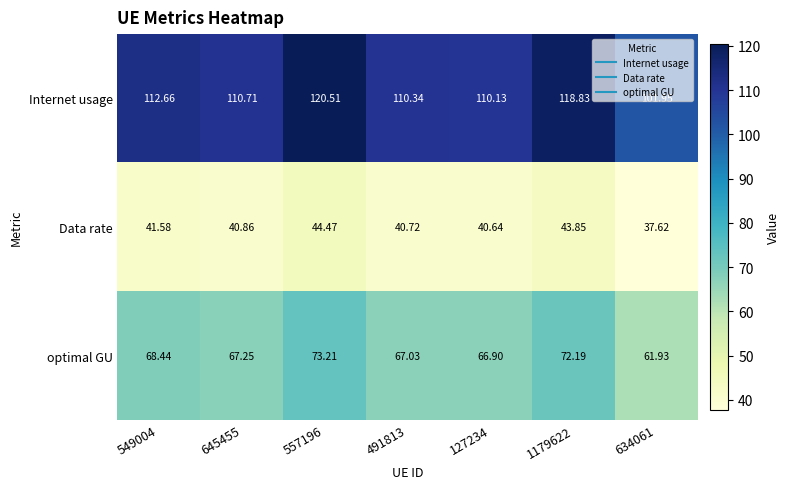

Rank the series at 1179622 from lowest to highest value.

Data rate, optimal GU, Internet usage